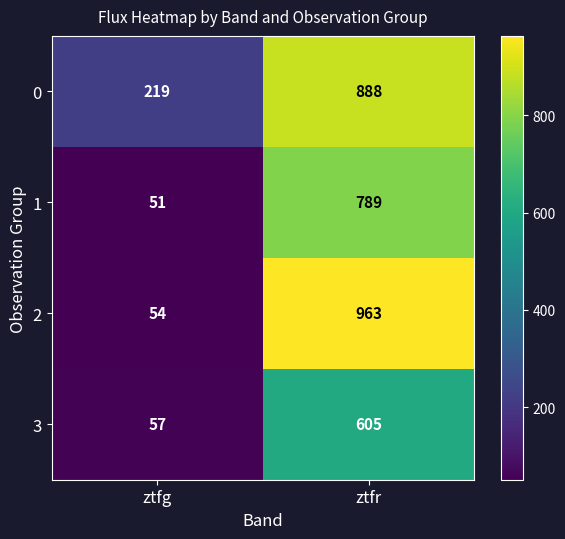

Reading left to right, what are all the values shown in this chart?

0: ztfg=219	ztfr=888
1: ztfg=51	ztfr=789
2: ztfg=54	ztfr=963
3: ztfg=57	ztfr=605